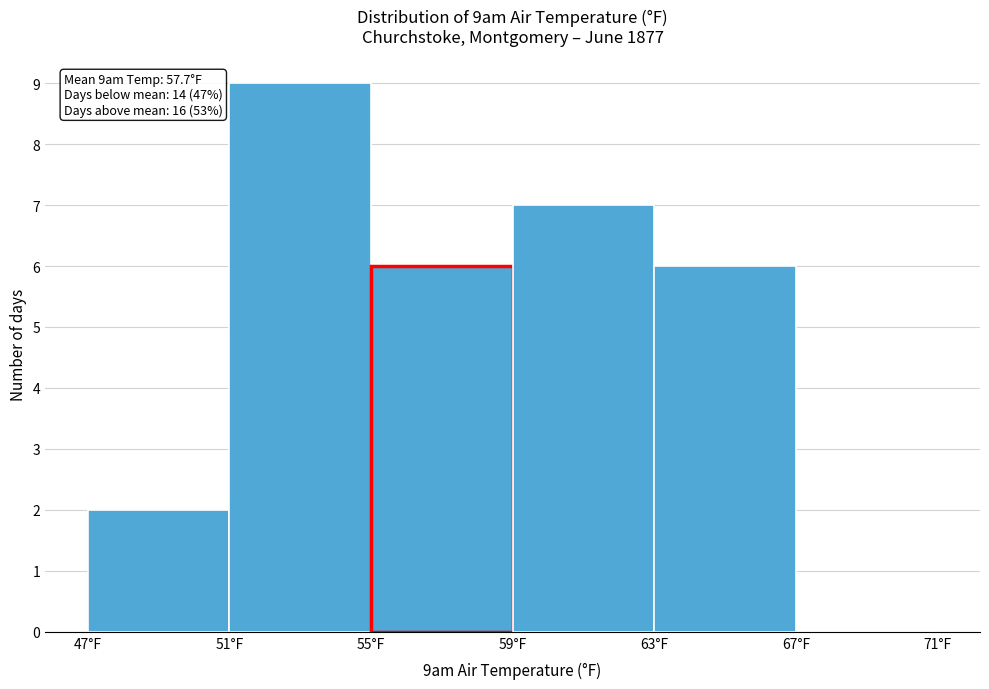

Which range on the x-axis has the tallest bar?

51 to 55